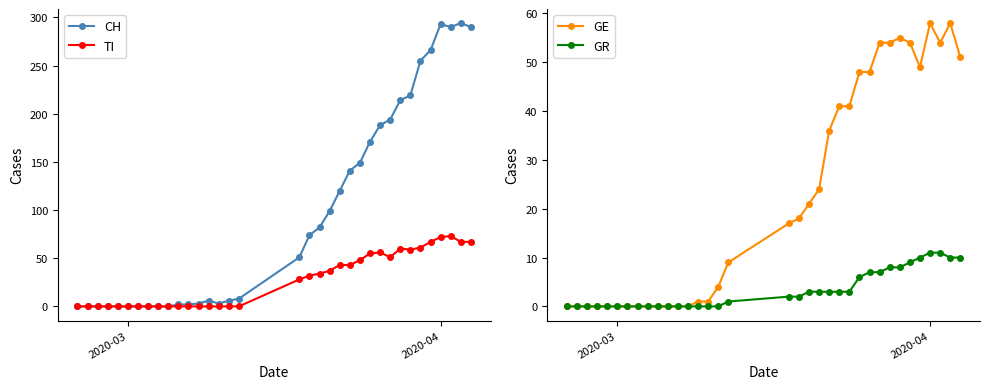

Which series has the largest total across all categories?

CH